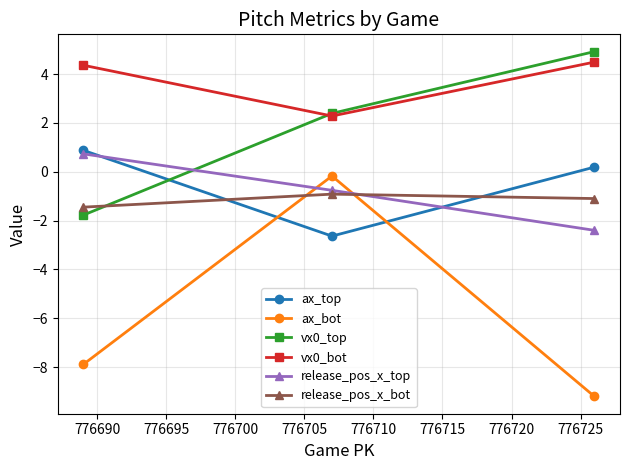

What is the maximum value for vx0_bot?

4.5